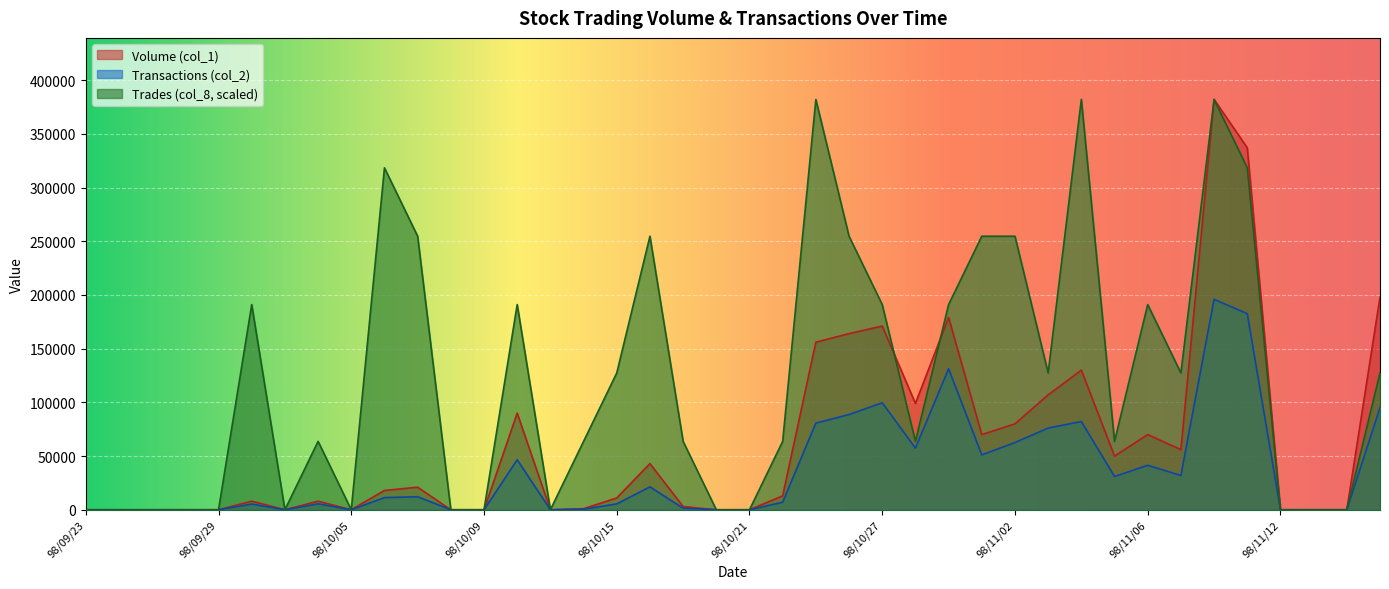

What is the greatest value displayed?

382000.0